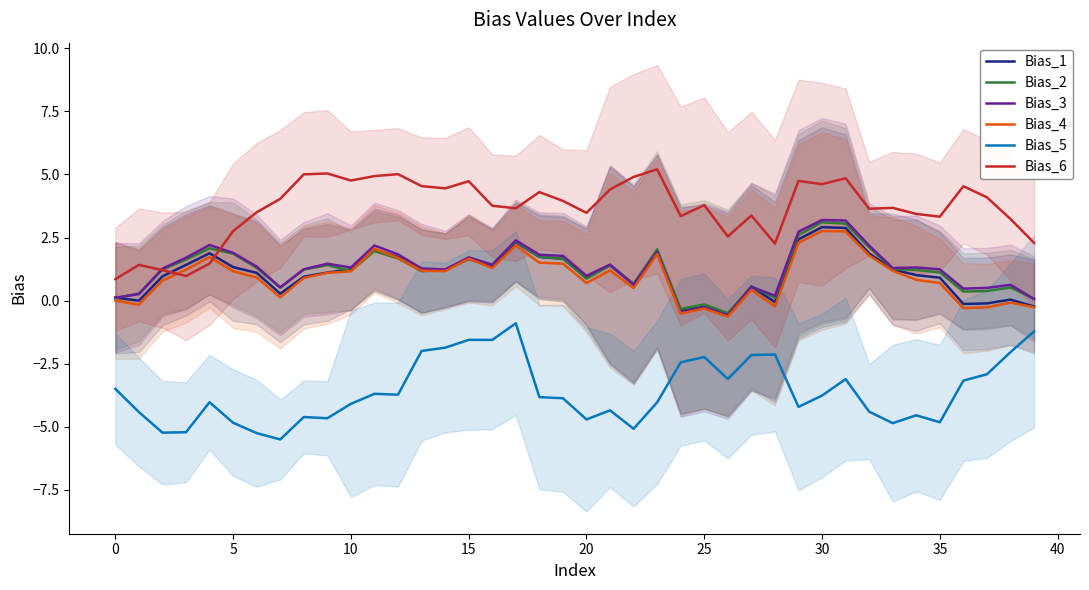

True or false: Bias_5 and Bias_3 intersect in this chart.

False